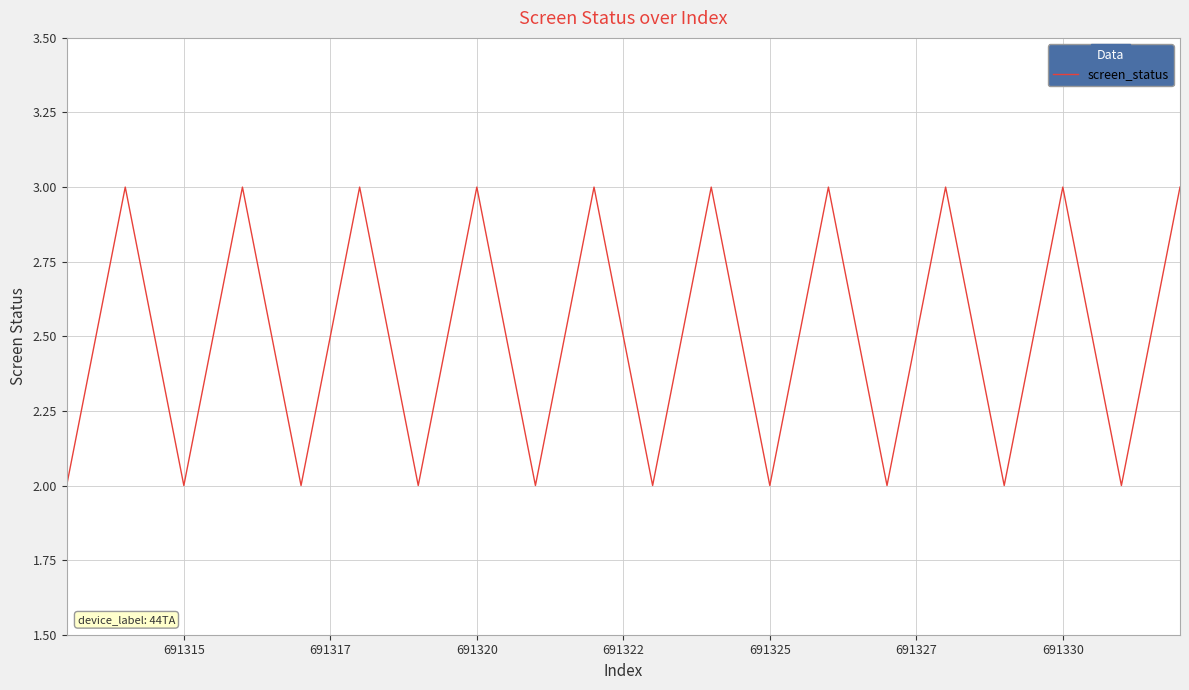

What is the greatest value displayed?

3